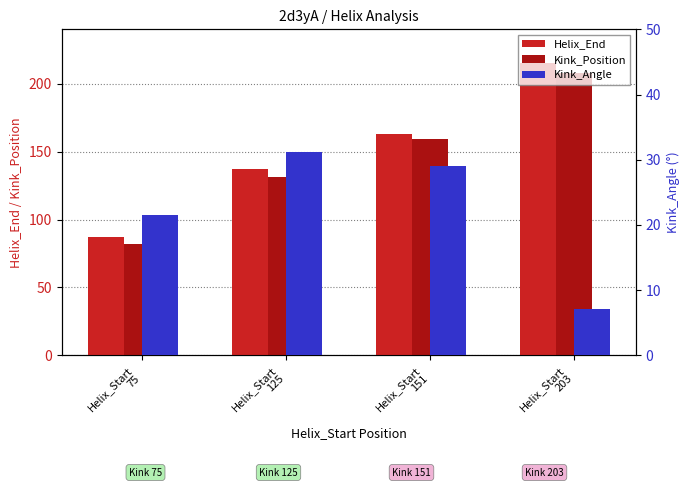

Reading left to right, list all the values displayed in this chart.

Helix_End: Helix_Start
75=87.0	Helix_Start
125=137.0	Helix_Start
151=163.0	Helix_Start
203=215.0
Kink_Position: Helix_Start
75=82.0	Helix_Start
125=131.0	Helix_Start
151=159.0	Helix_Start
203=208.0
Kink_Angle: Helix_Start
75=21.5	Helix_Start
125=31.2	Helix_Start
151=29.0	Helix_Start
203=7.1